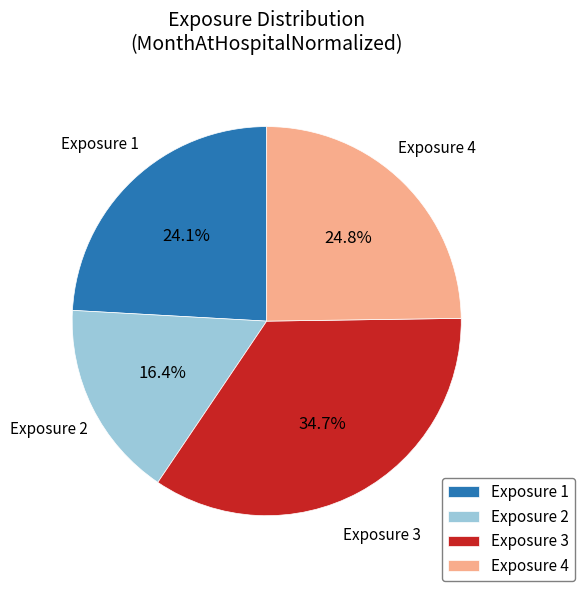

Count the number of slices in the pie.

4